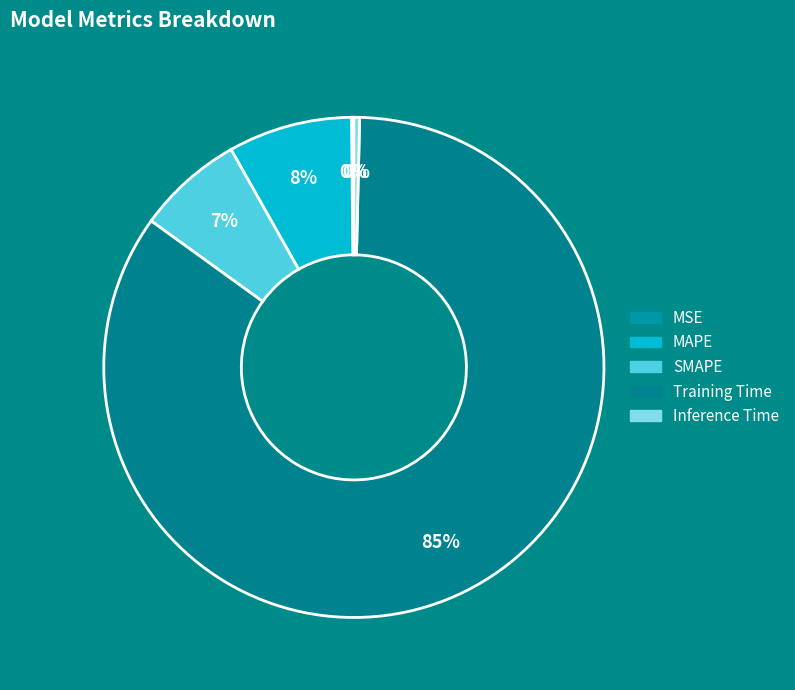

Which has a higher value, SMAPE or Training Time?

Training Time